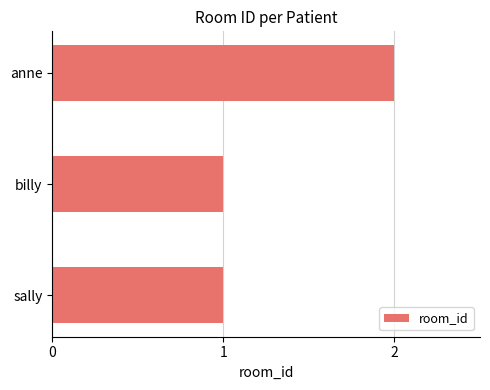

What is the greatest value displayed?

2